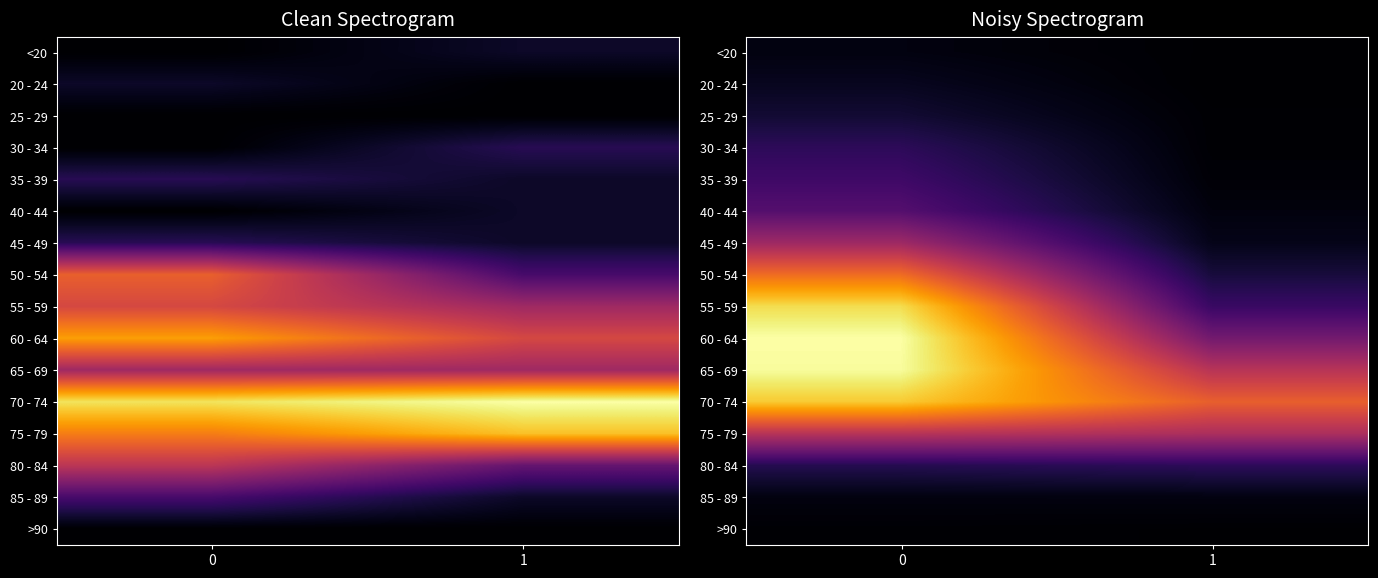

Which series has the largest total across all categories?

70 - 74